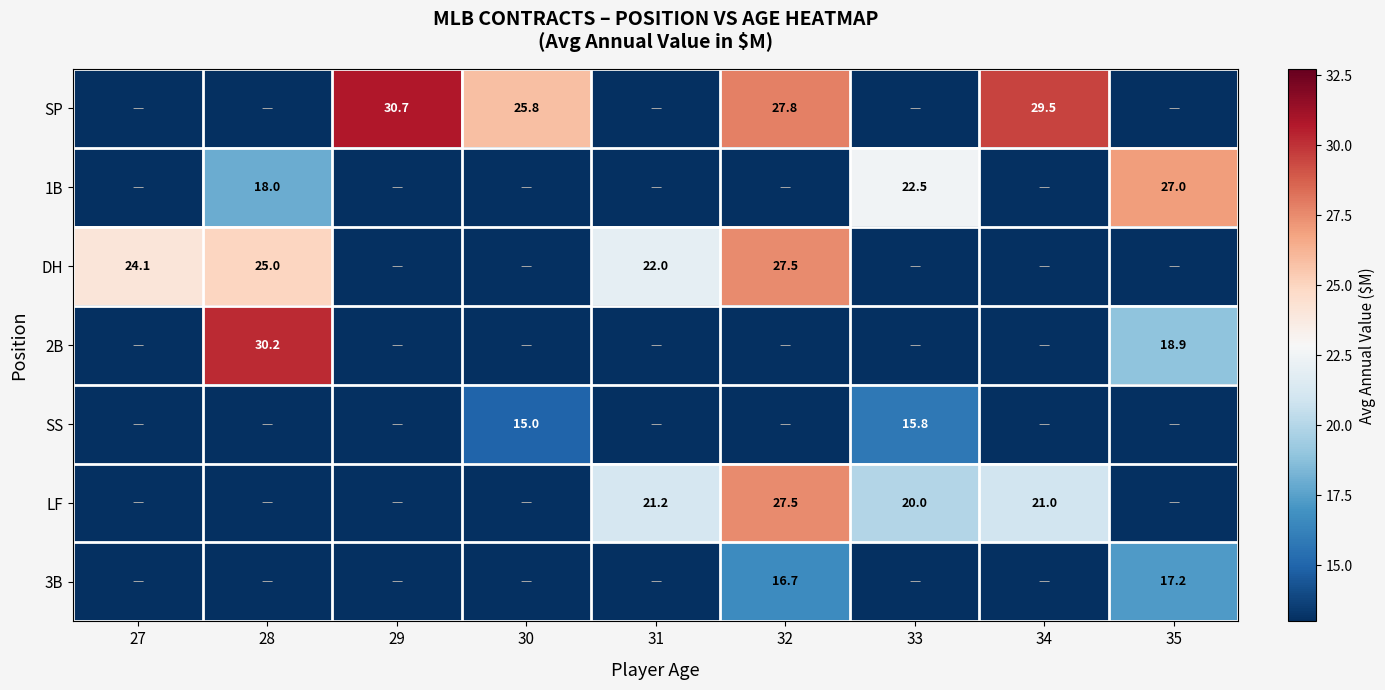

Is it true that DH equals 22.0 at 31?

True